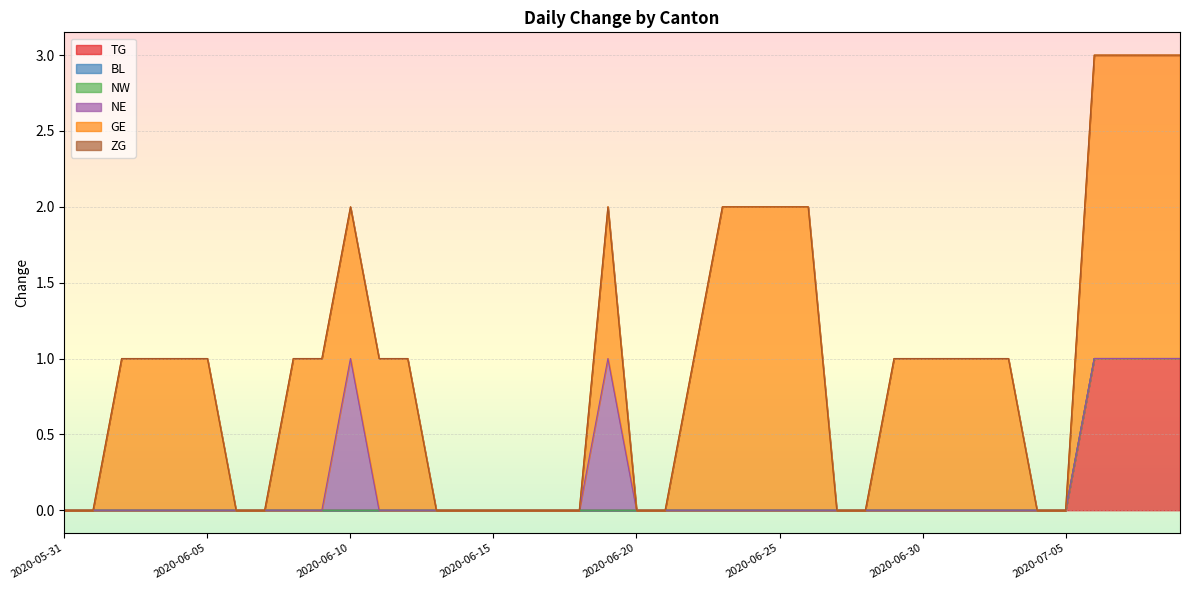

Reading left to right, list all the values displayed in this chart.

TG: 0	0	0	0	0	0	0	0	0	0	0	0	0	0	0	0	0	0	0	0	0	0	0	0	0	0	0	0	0	0	0	0	0	0	0	0	1	1	1	1
BL: 0	0	0	0	0	0	0	0	0	0	0	0	0	0	0	0	0	0	0	0	0	0	0	0	0	0	0	0	0	0	0	0	0	0	0	0	0	0	0	0
NW: 0	0	0	0	0	0	0	0	0	0	0	0	0	0	0	0	0	0	0	0	0	0	0	0	0	0	0	0	0	0	0	0	0	0	0	0	0	0	0	0
NE: 0	0	0	0	0	0	0	0	0	0	1	0	0	0	0	0	0	0	0	1	0	0	0	0	0	0	0	0	0	0	0	0	0	0	0	0	0	0	0	0
GE: 0	0	1	1	1	1	0	0	1	1	1	1	1	0	0	0	0	0	0	1	0	0	1	2	2	2	2	0	0	1	1	1	1	1	0	0	2	2	2	2
ZG: 0	0	0	0	0	0	0	0	0	0	0	0	0	0	0	0	0	0	0	0	0	0	0	0	0	0	0	0	0	0	0	0	0	0	0	0	0	0	0	0